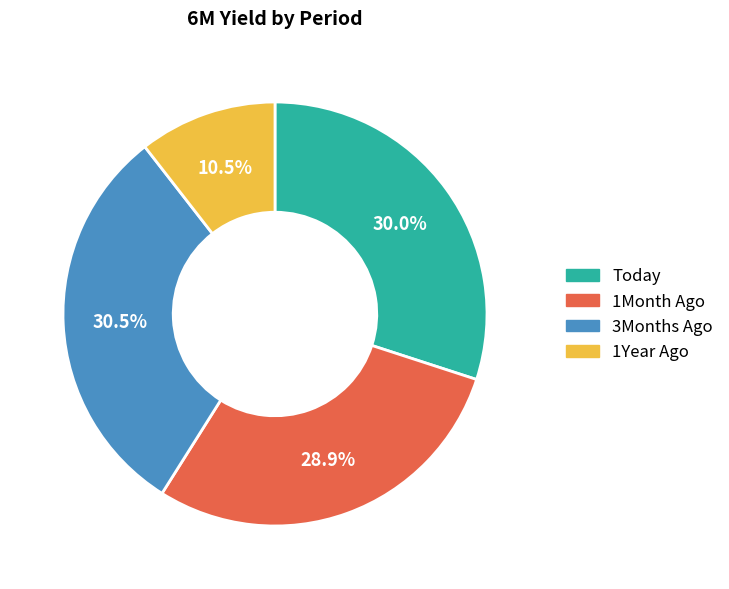

How many slices are in this pie chart?

4